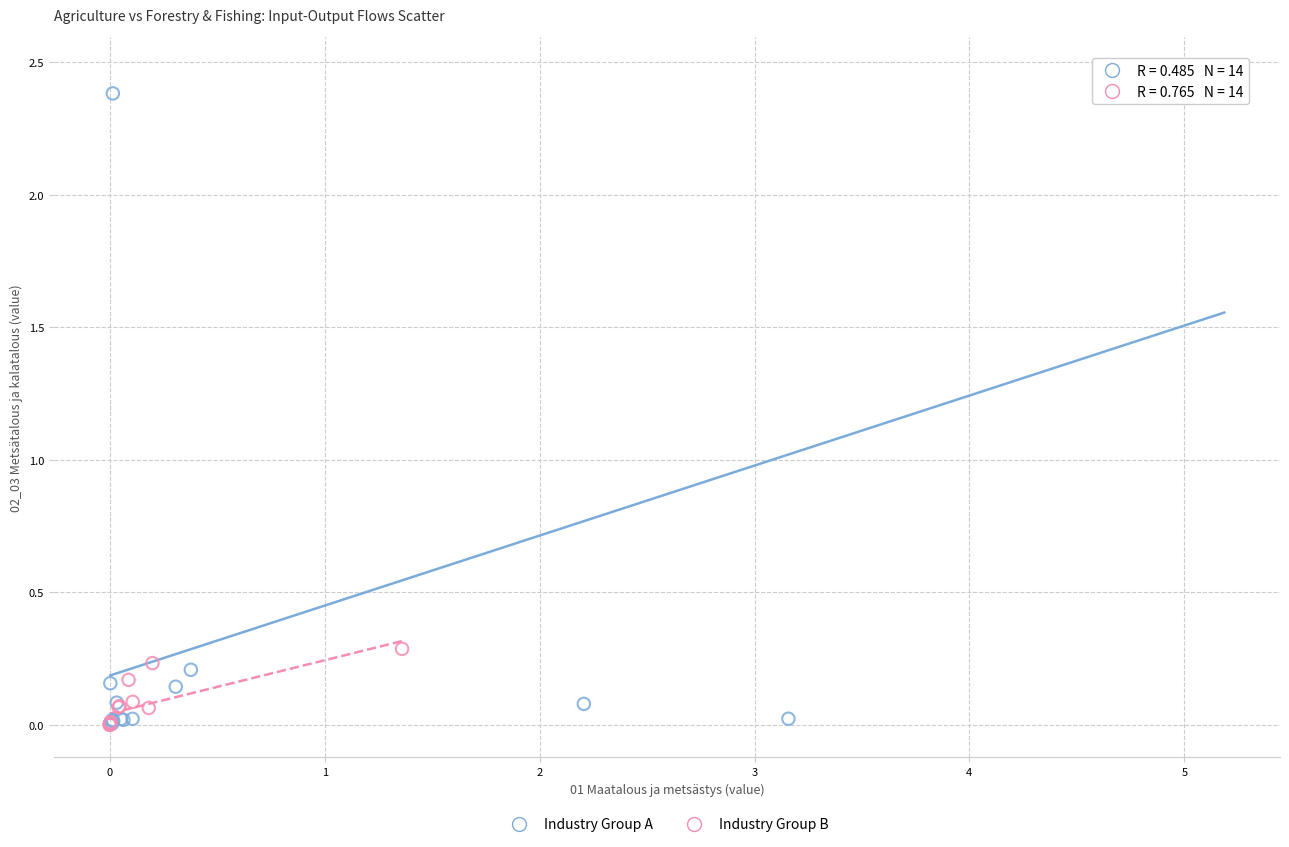

Which series has the largest Y range (max minus min)?

Industry Group A